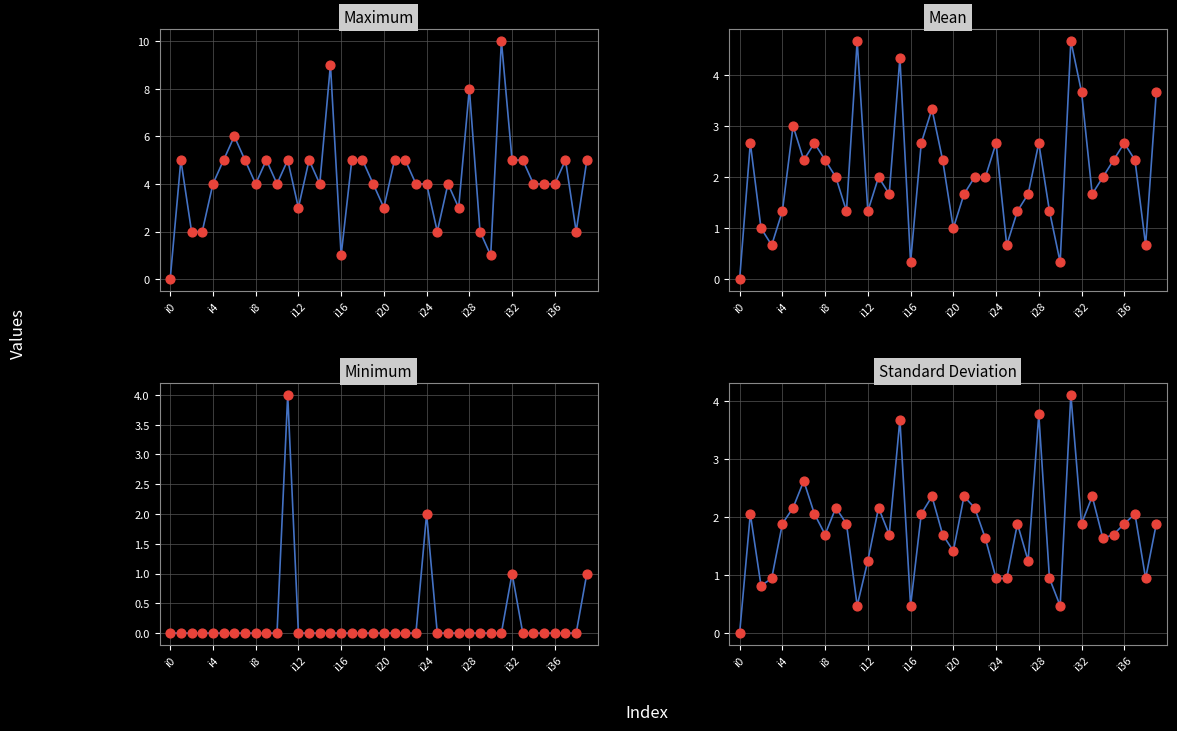

At which category is the sum across all series the highest?

31